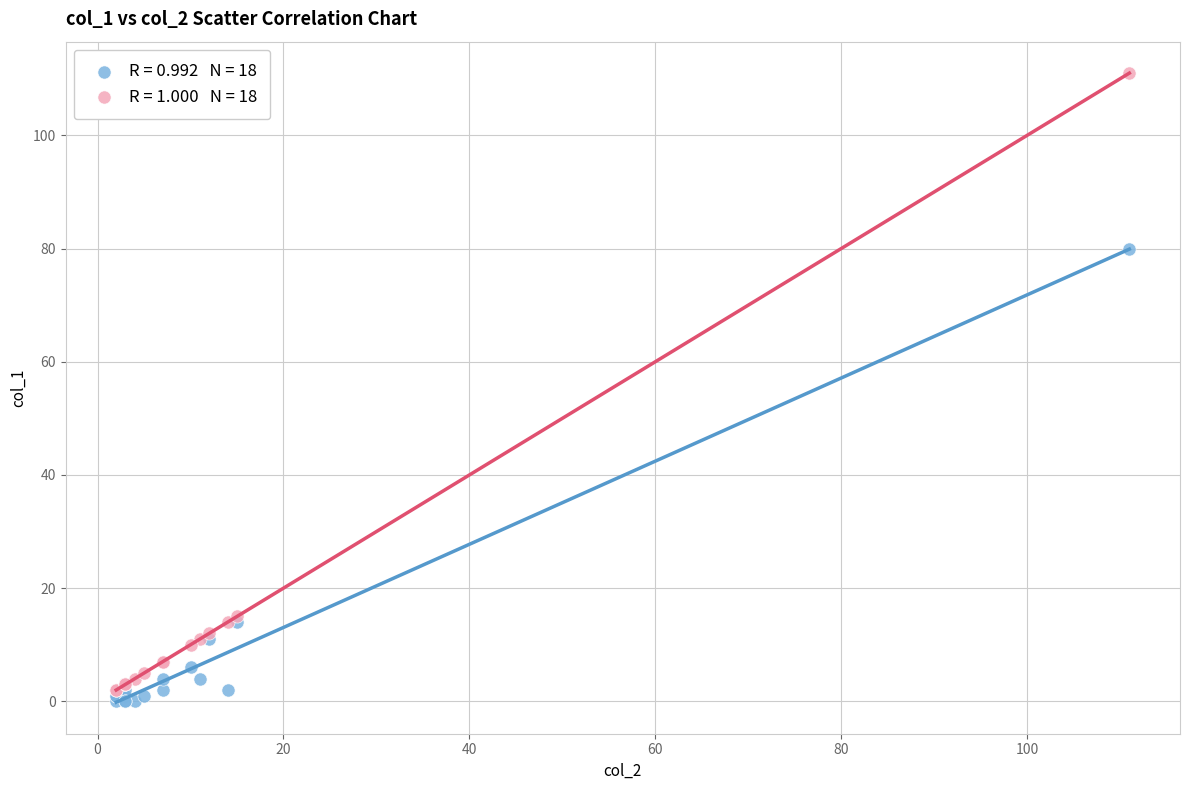

Across all series, what Y value is closest to 55?

80